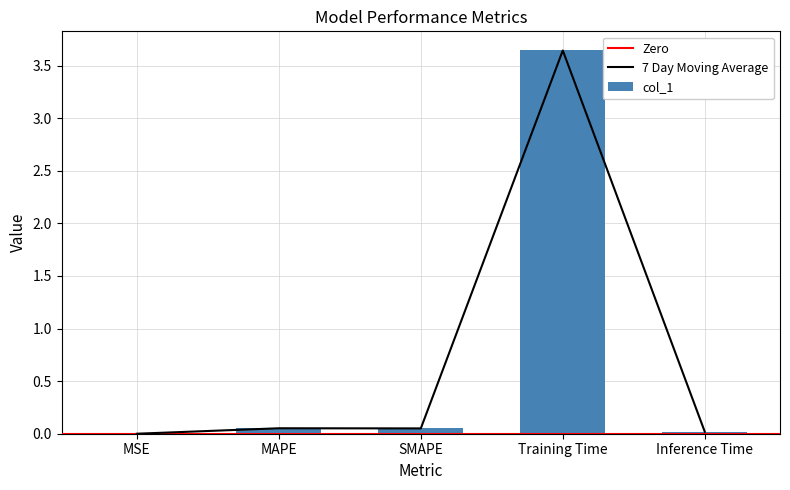

What is the label of the 4th bar from the right?

MAPE